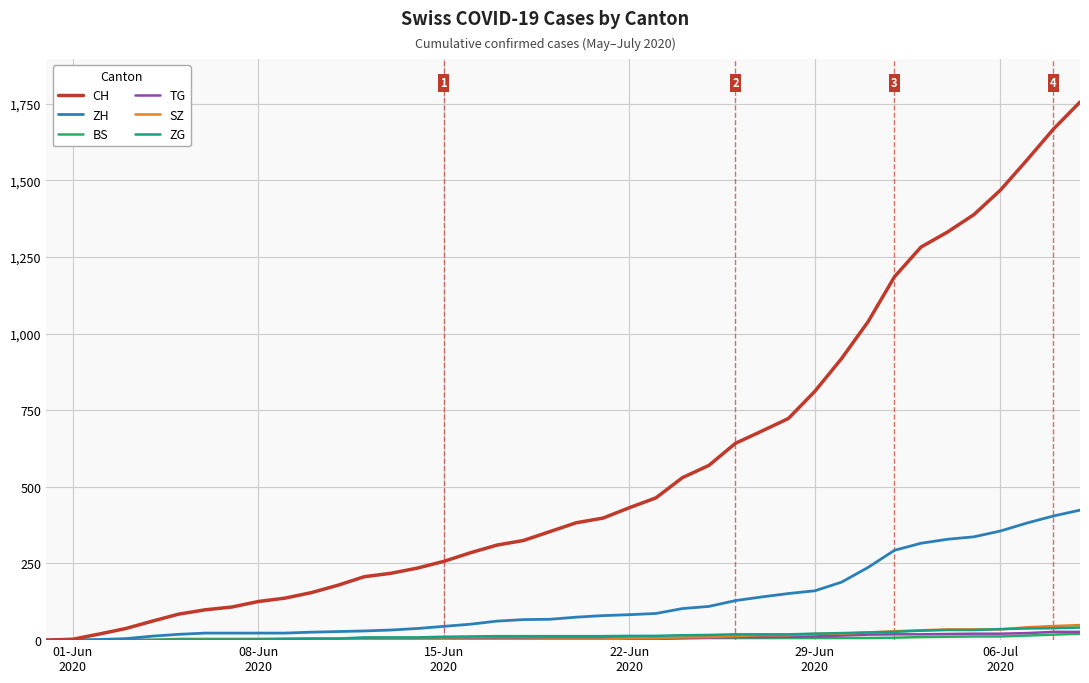

What is the difference between the maximum and second lowest values in the CH series?

1752